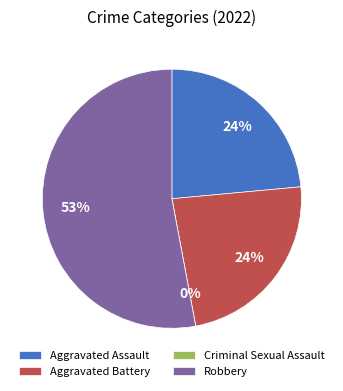

To the nearest percent, what percentage of the pie is Aggravated Assault?

24%